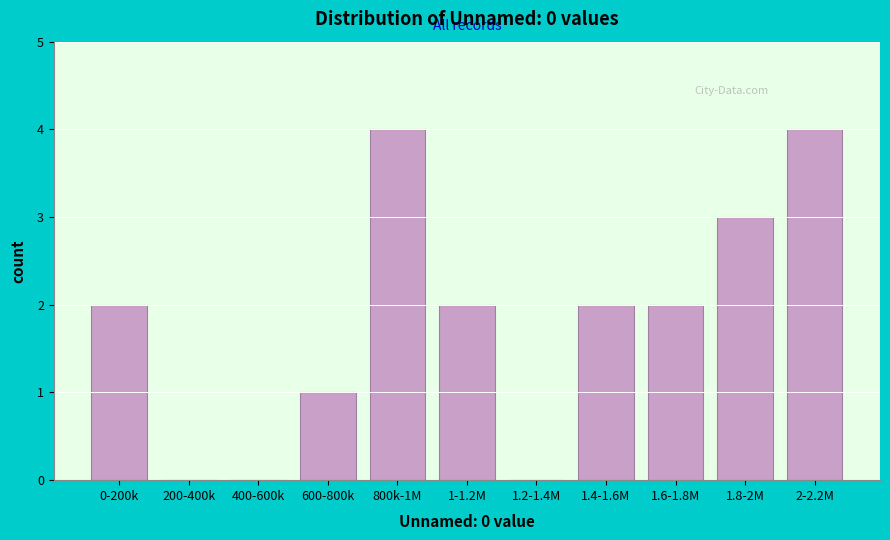

Reading left to right, what are all the values shown in this chart?

0-200k=2	200-400k=0	400-600k=0	600-800k=1	800k-1M=4	1-1.2M=2	1.2-1.4M=0	1.4-1.6M=2	1.6-1.8M=2	1.8-2M=3	2-2.2M=4